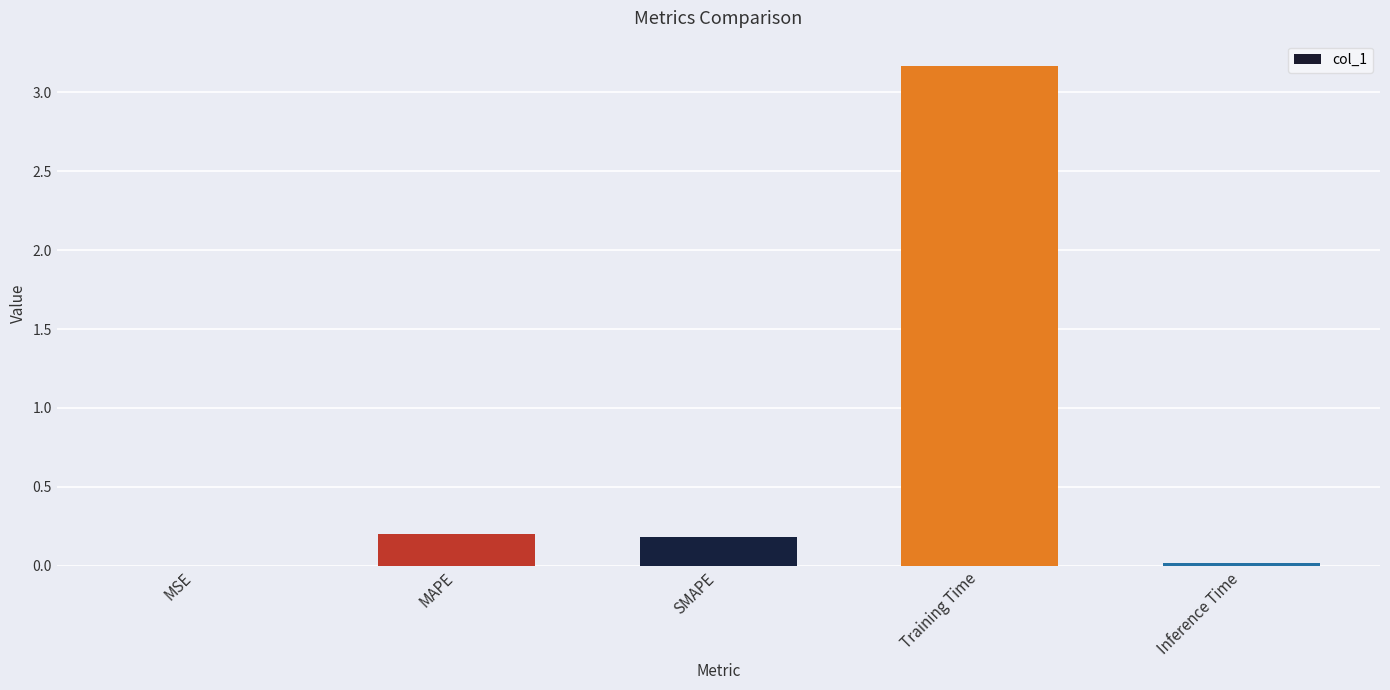

What is the change in value from MSE to SMAPE?

+0.2